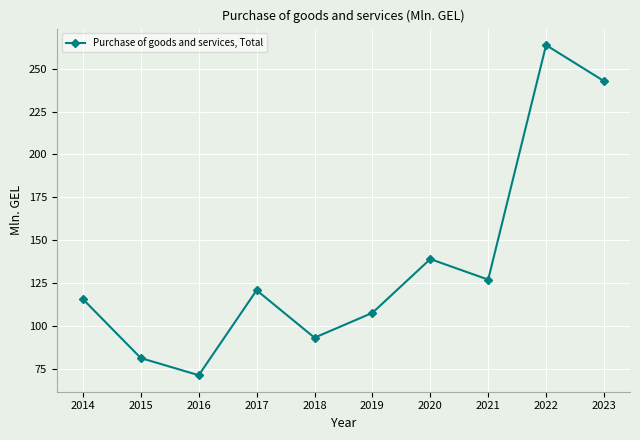

Rank the categories by value from lowest to highest.

2016, 2015, 2018, 2019, 2014, 2017, 2021, 2020, 2023, 2022